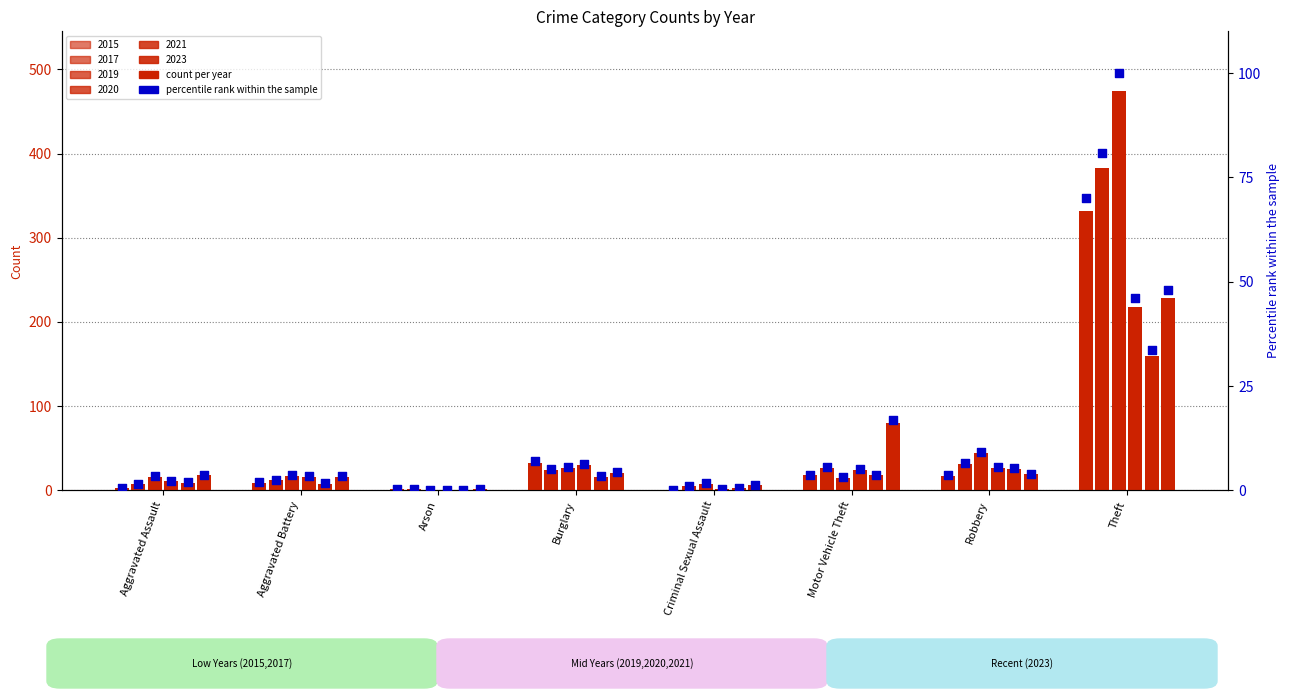

At how many categories does at least one series exceed 256?

1